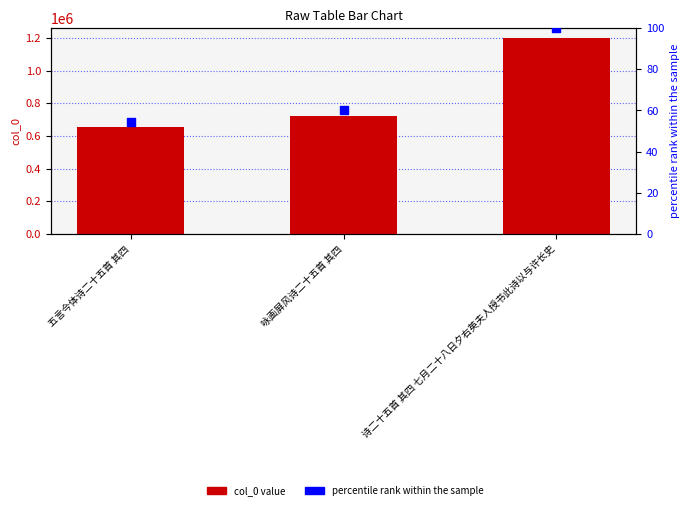

Which series has the largest total across all categories?

col_0